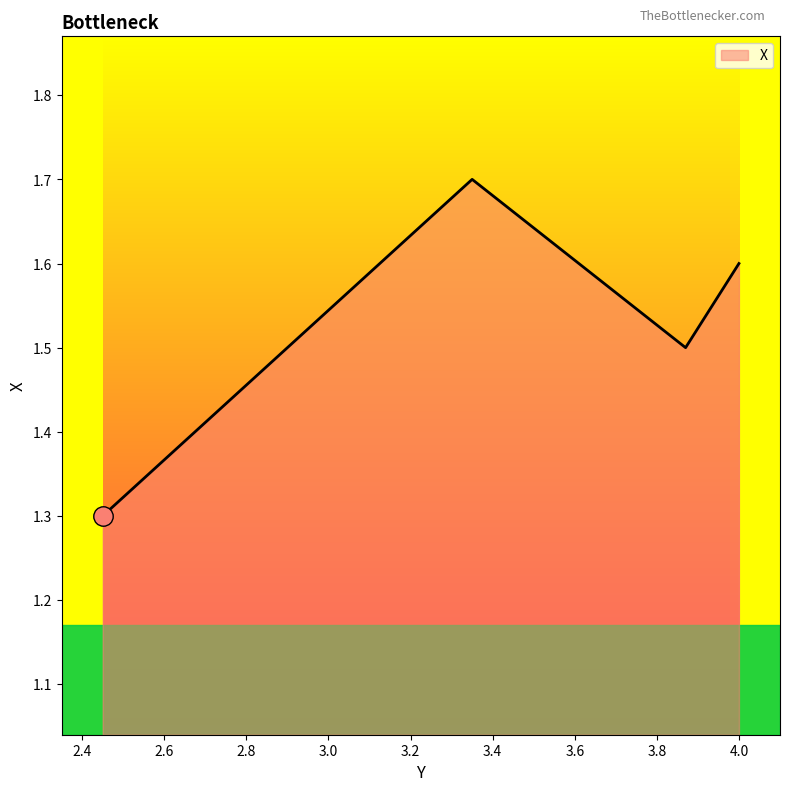

Count the number of data series in this chart.

1